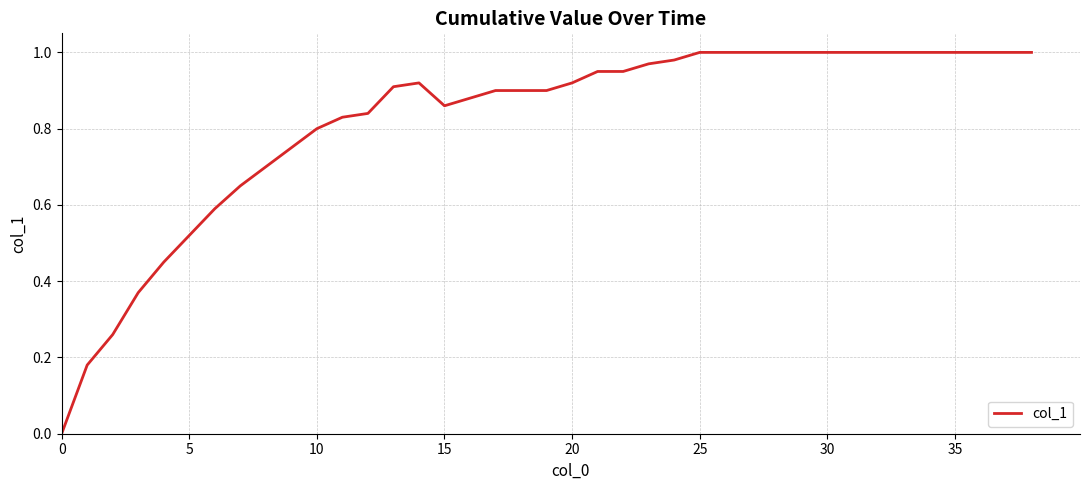

Is this an area chart (filled region under the line)?

No